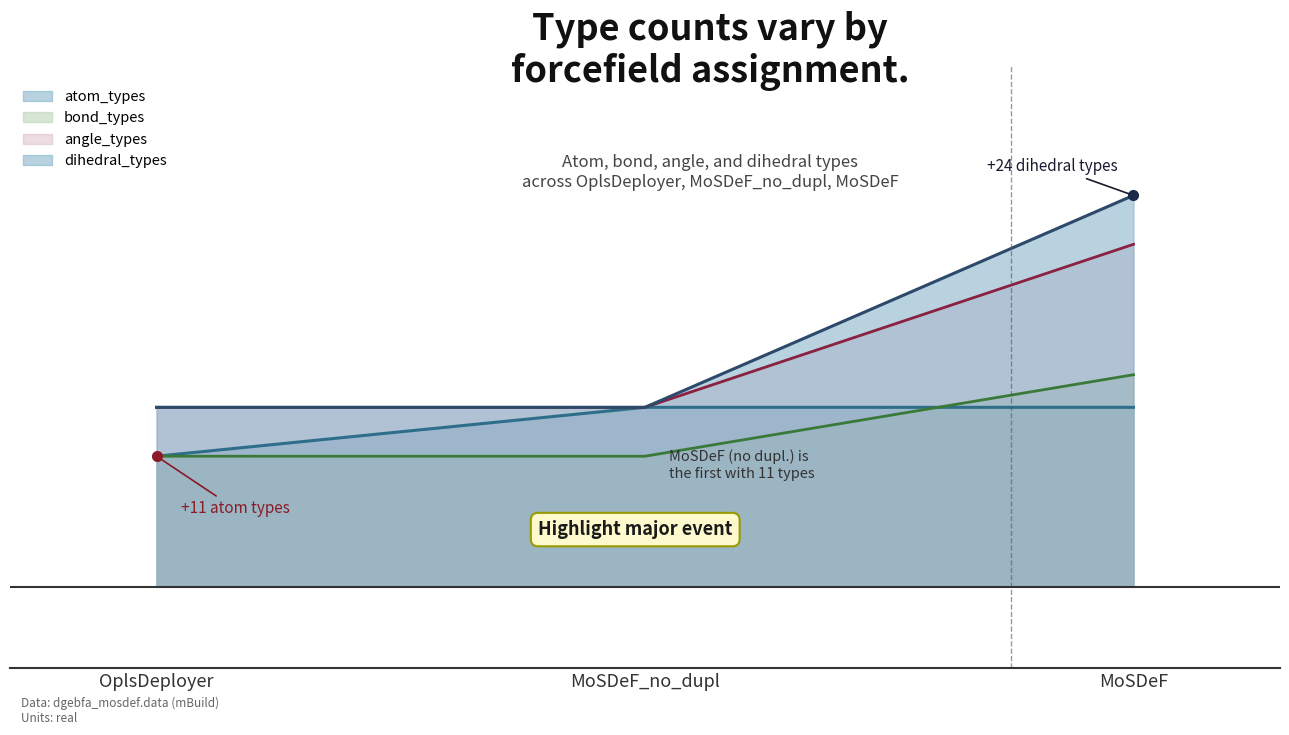

What is the label of the 3rd point from the left?

MoSDeF